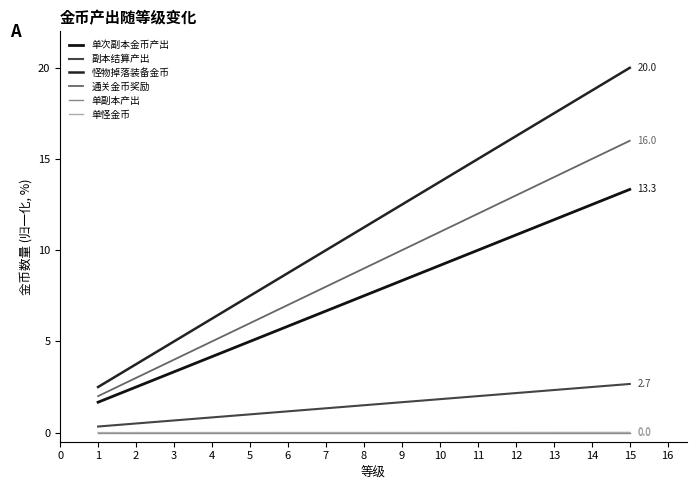

What is the difference between the 单次副本金币产出 values at 13 and 3?

8.3